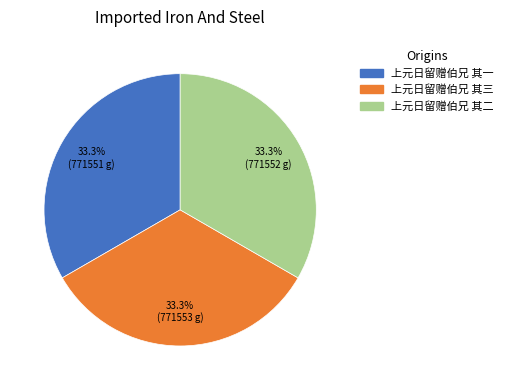

To the nearest percent, what portion does 上元日留赠伯兄 其二 represent?

33%